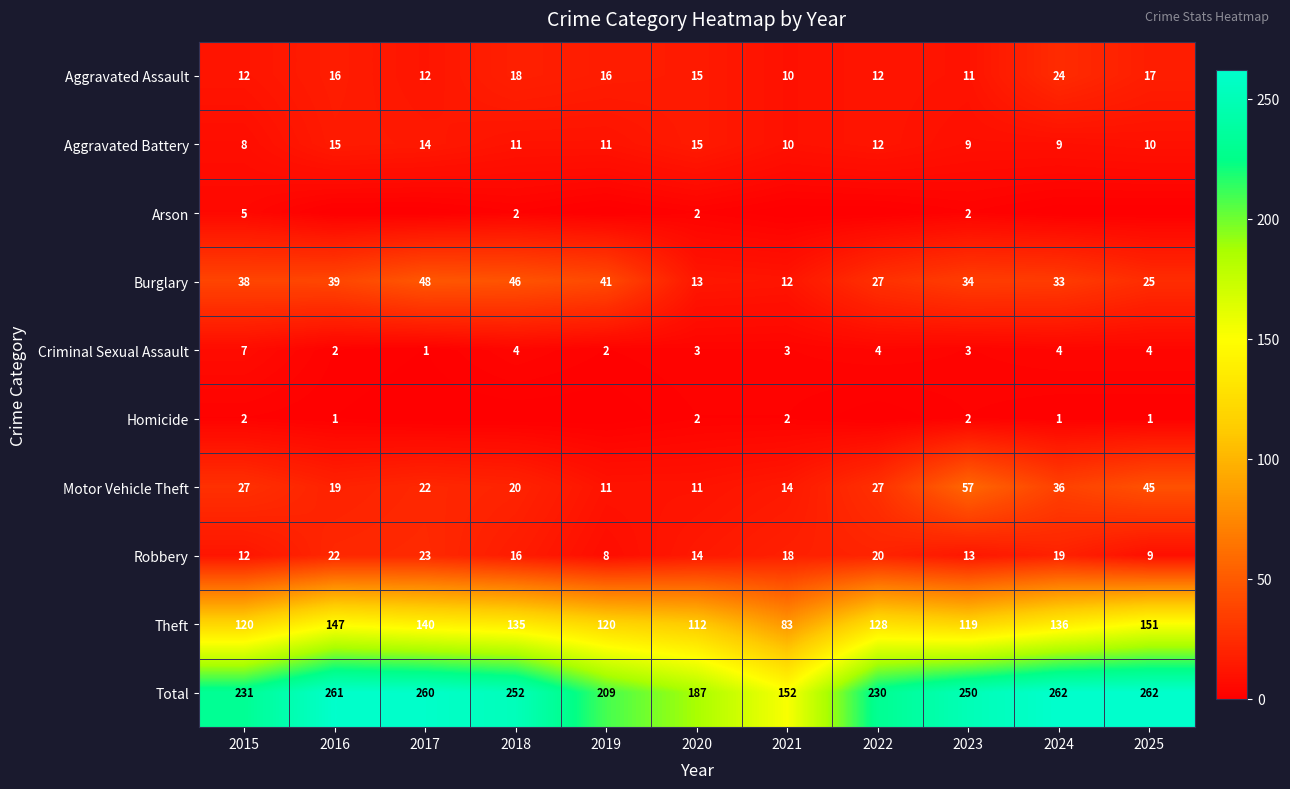

Is the value of Total at 2019 greater than the value of Criminal Sexual Assault at 2018?

Yes